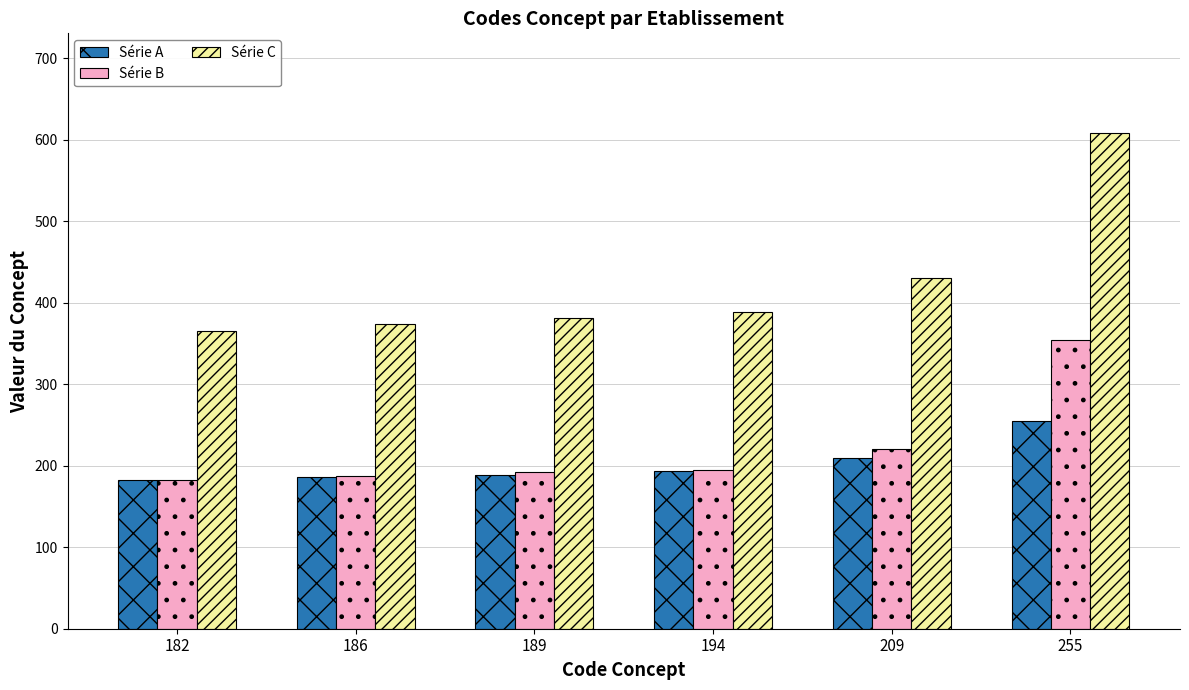

What is the minimum value for Série B?

183